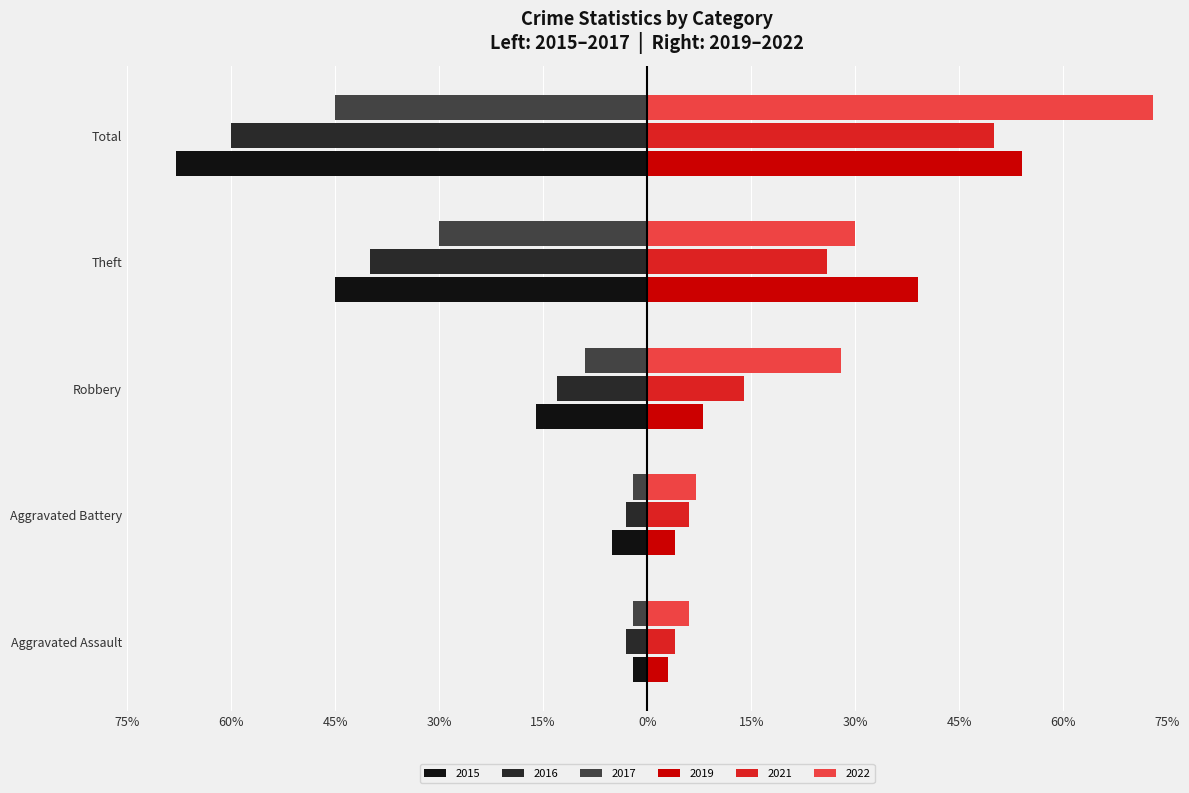

List the series in order of their peak value, lowest first.

2016, 2015, 2017, 2021, 2019, 2022